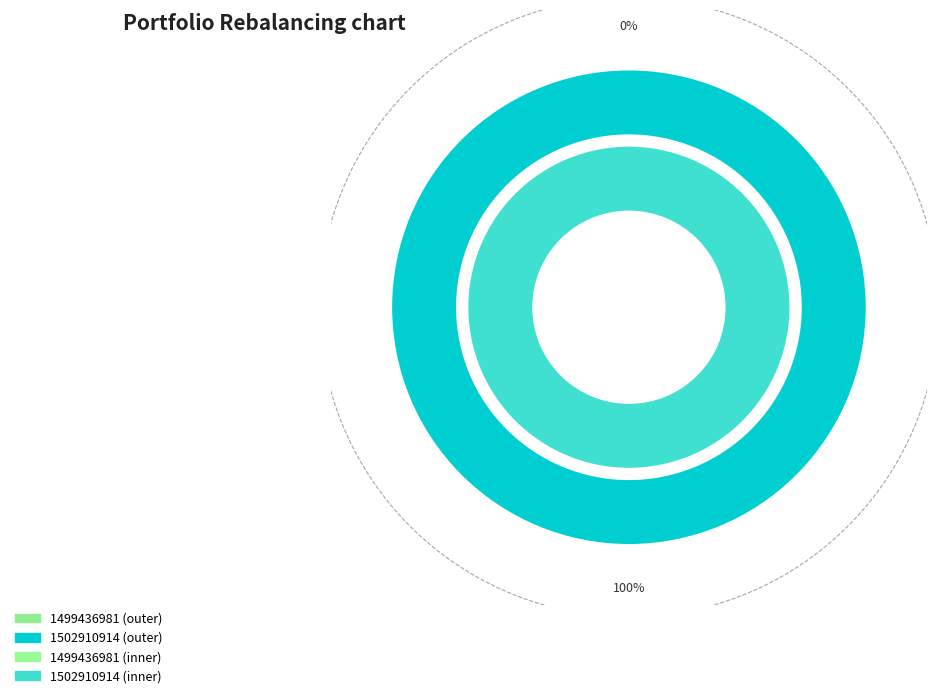

Does any single category account for the majority?

Yes